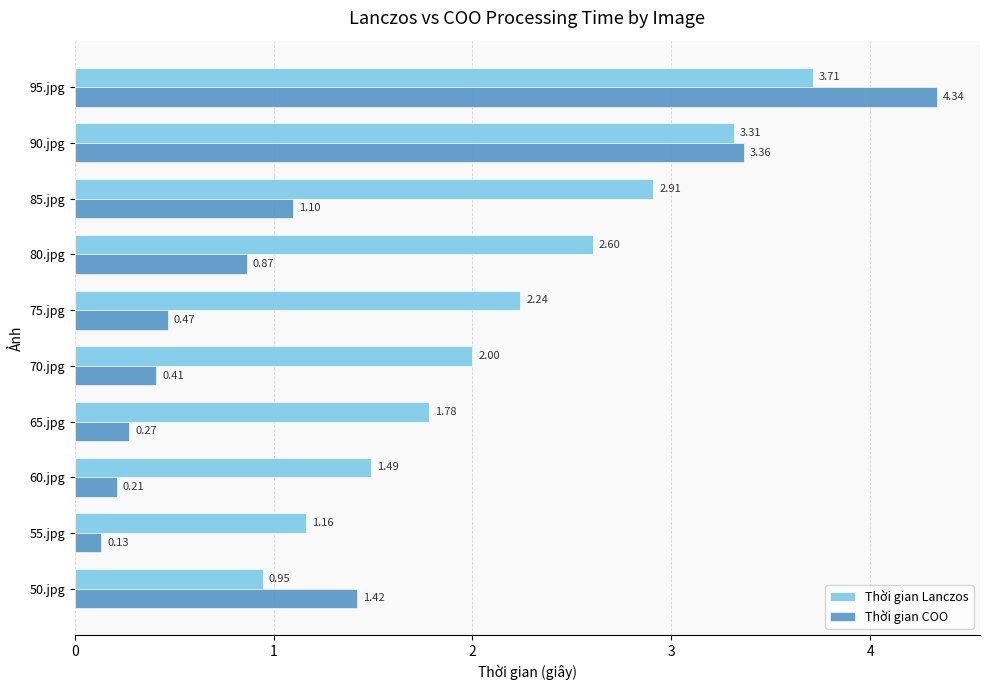

Count the number of data series in this chart.

2